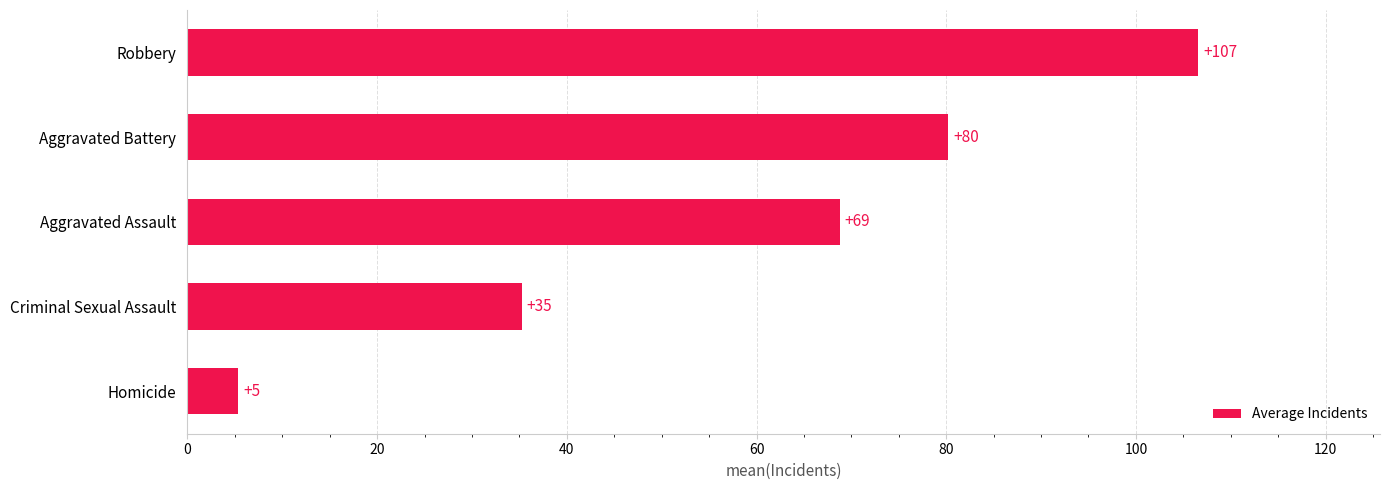

How many data points are less than 68?

2